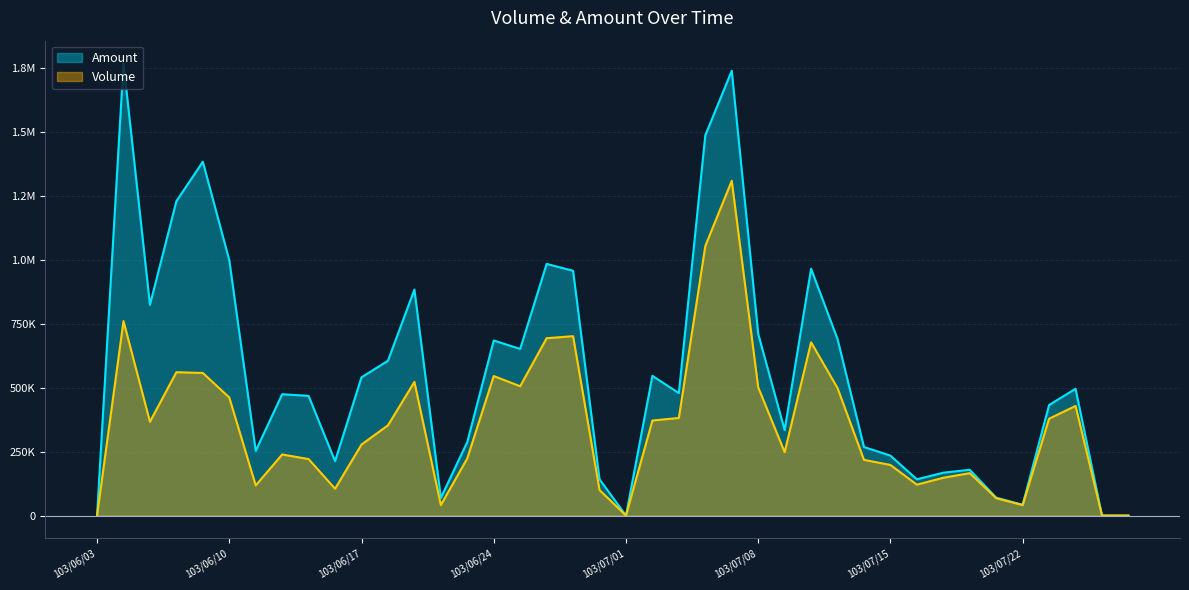

The Volume series shows 353000 at 103/06/18. True or false?

True